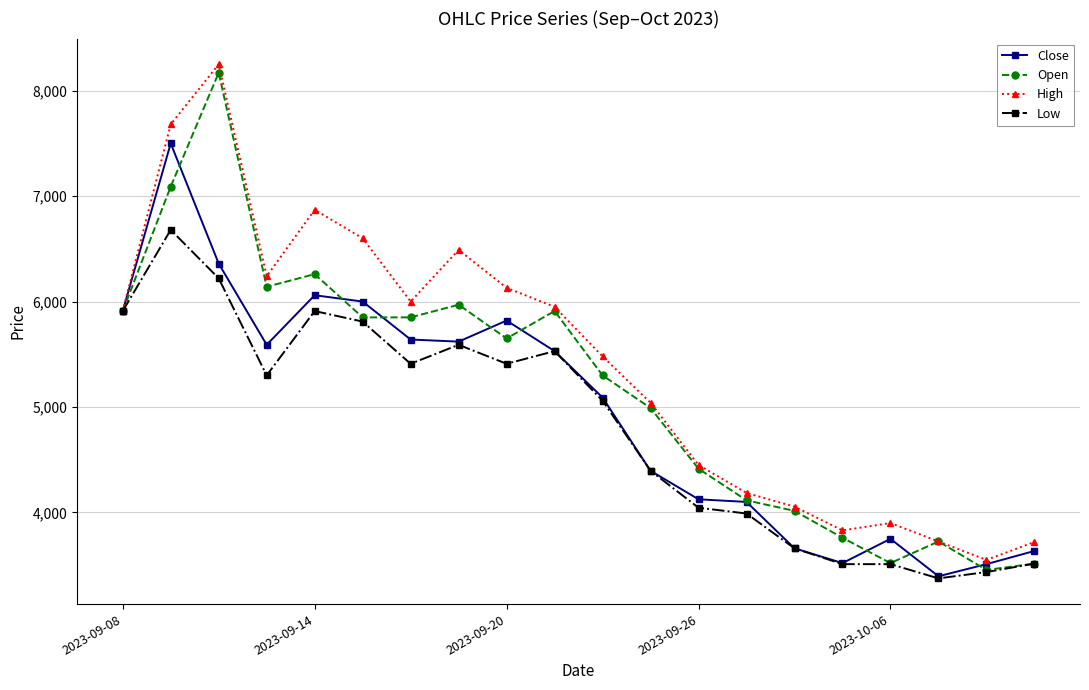

What is the minimum value shown in the chart?

3375